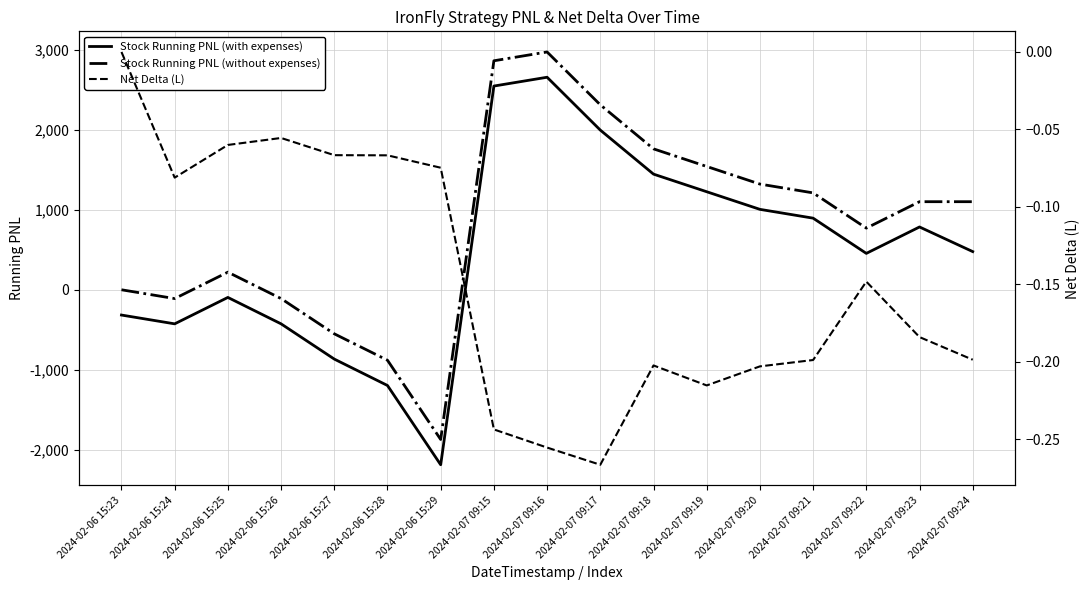

How many negative values does the Stock Running PNL (with expenses) series have?

7